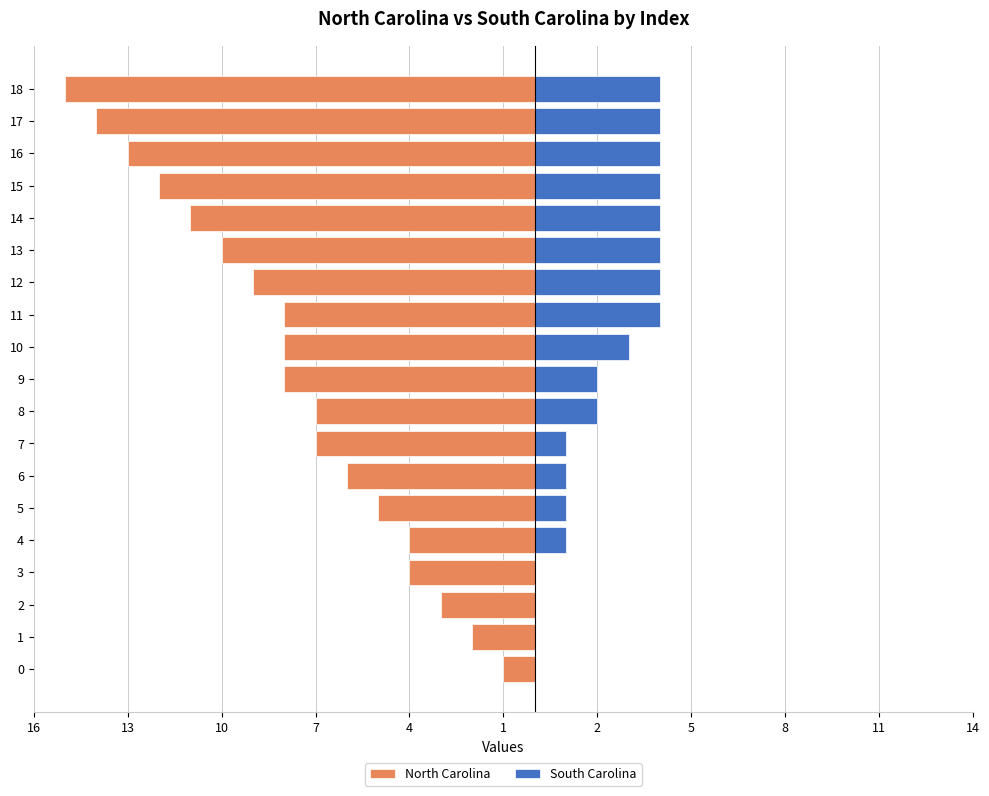

The North Carolina series shows -6 at 15. True or false?

False